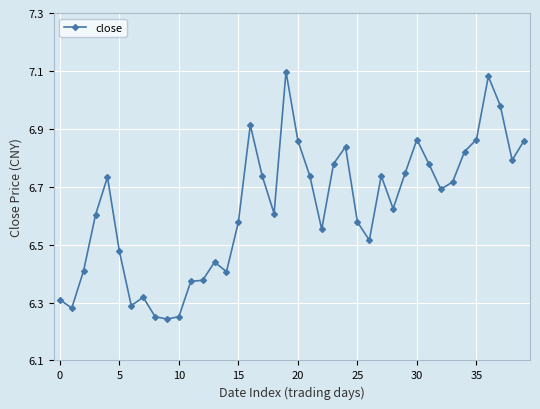

What is the difference between the maximum and minimum values?

0.9